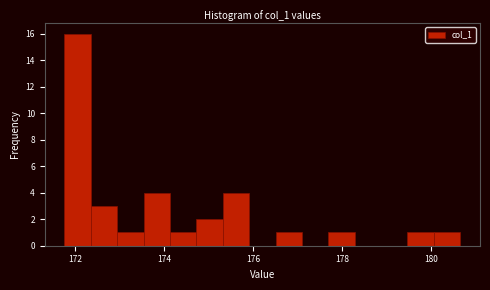

Around what value on the x-axis is the tallest bar? Give the approximate position of its centre, as read against the axis.

172.0